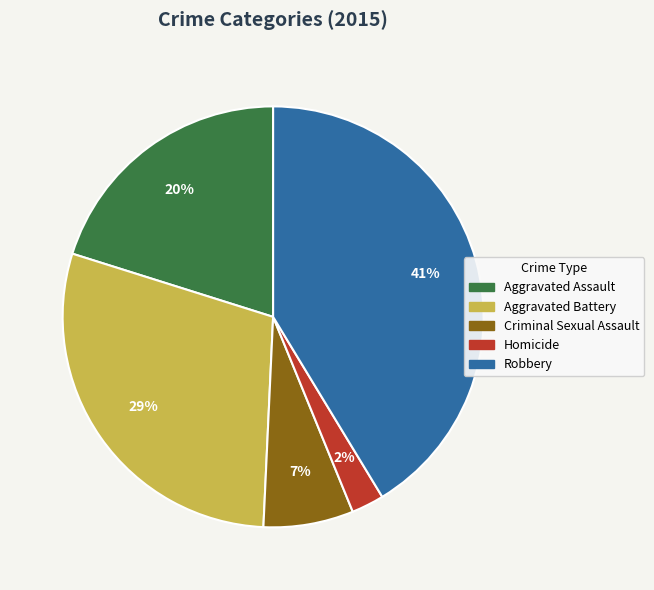

To the nearest percent, what is the difference between the largest and smallest slice percentages?

39%